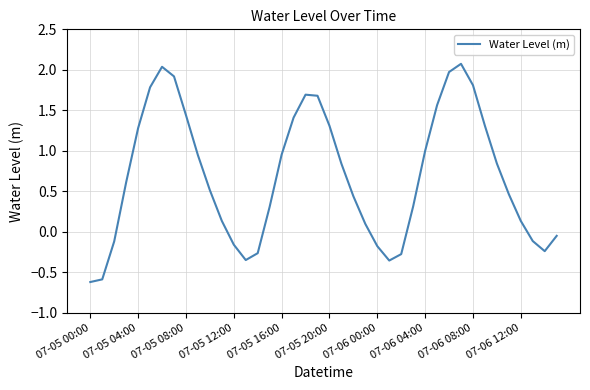

What is the difference between the maximum and minimum values?

2.7